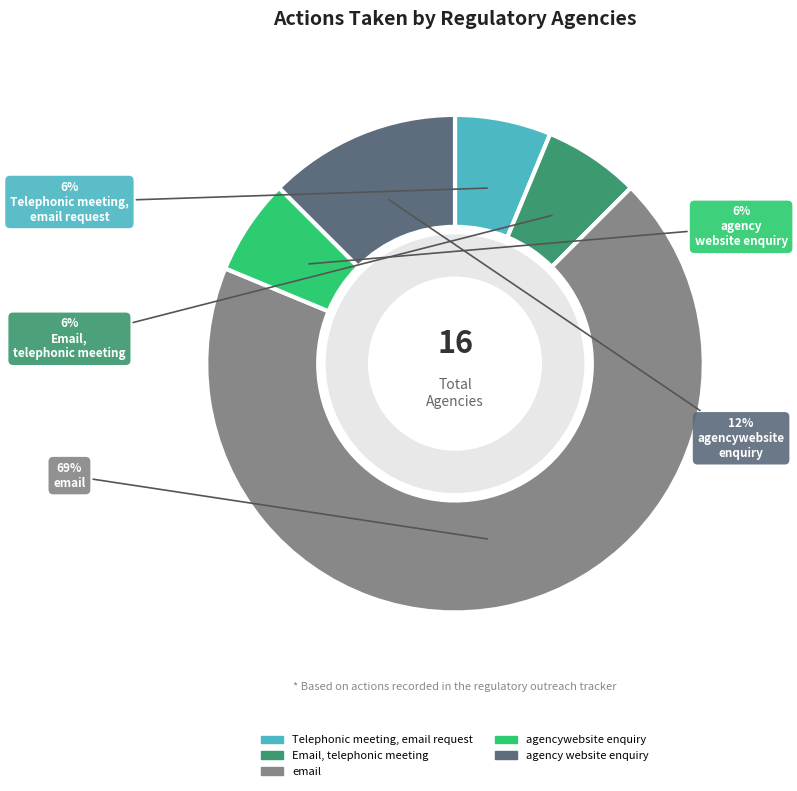

How many slices are in this pie chart?

5